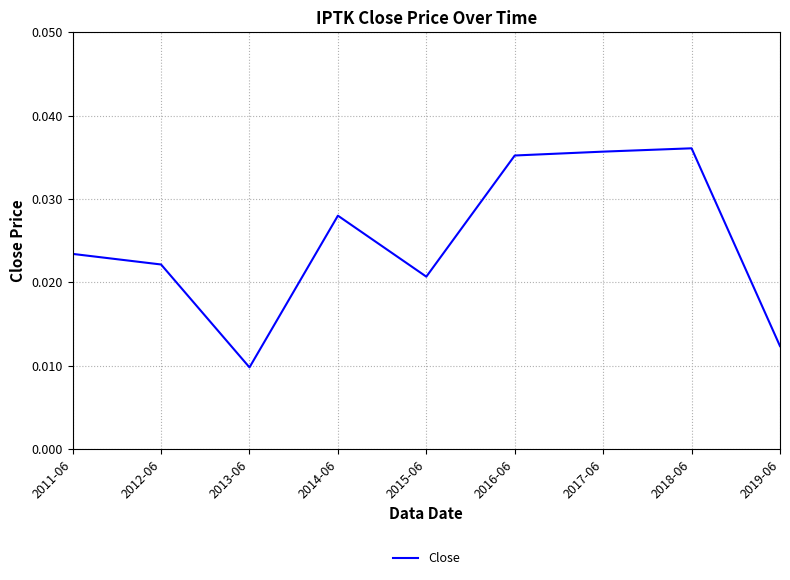

Between 2019-06 and 2015-06, which is larger?

2015-06